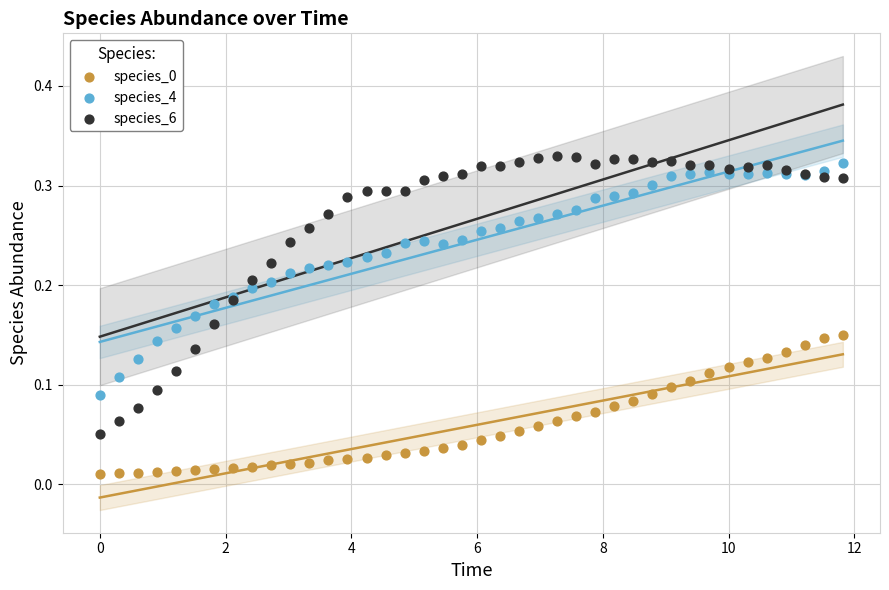

Which series contains the highest Y value?

species_6